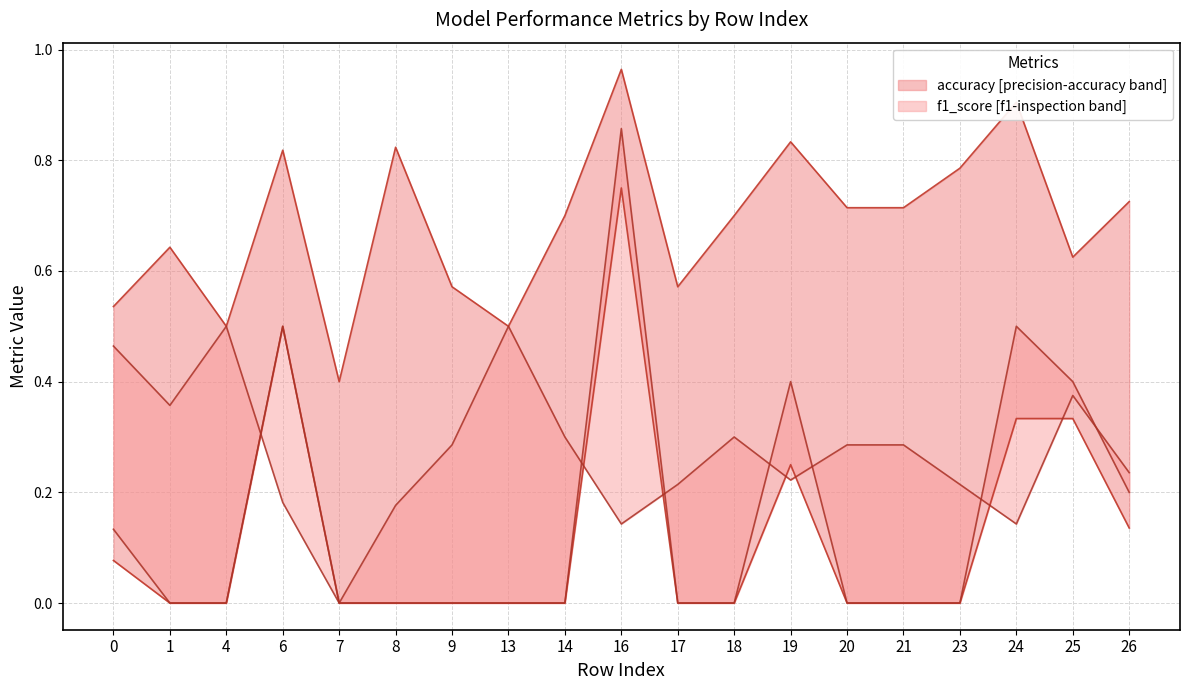

At which category does inspection_rate reach its first local valley?

1